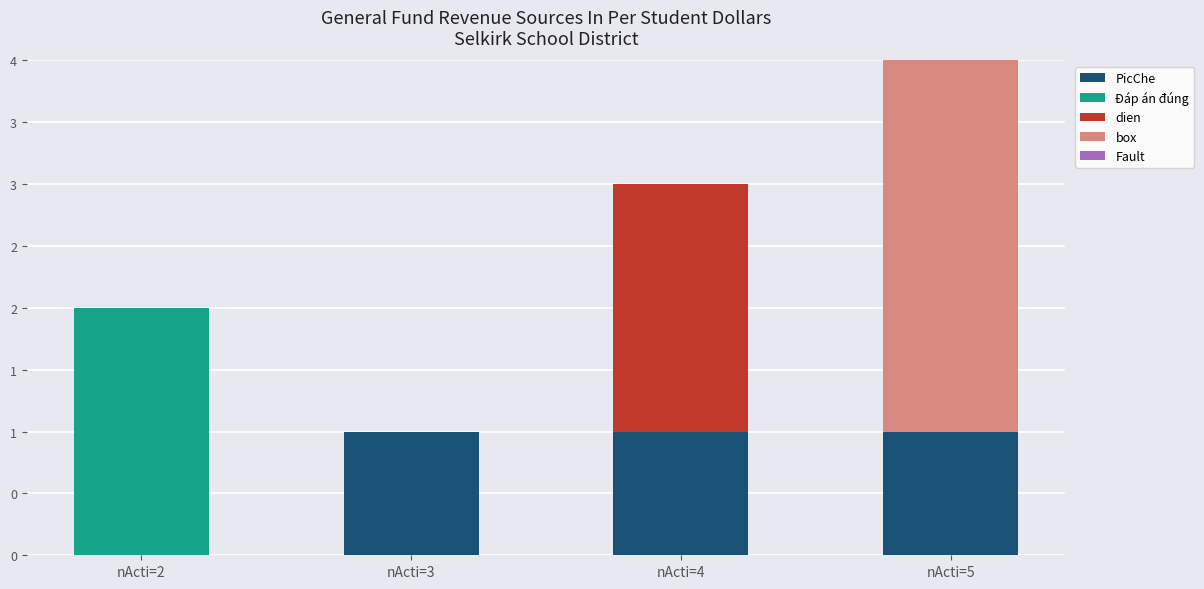

At how many categories does at least one series exceed 0?

4